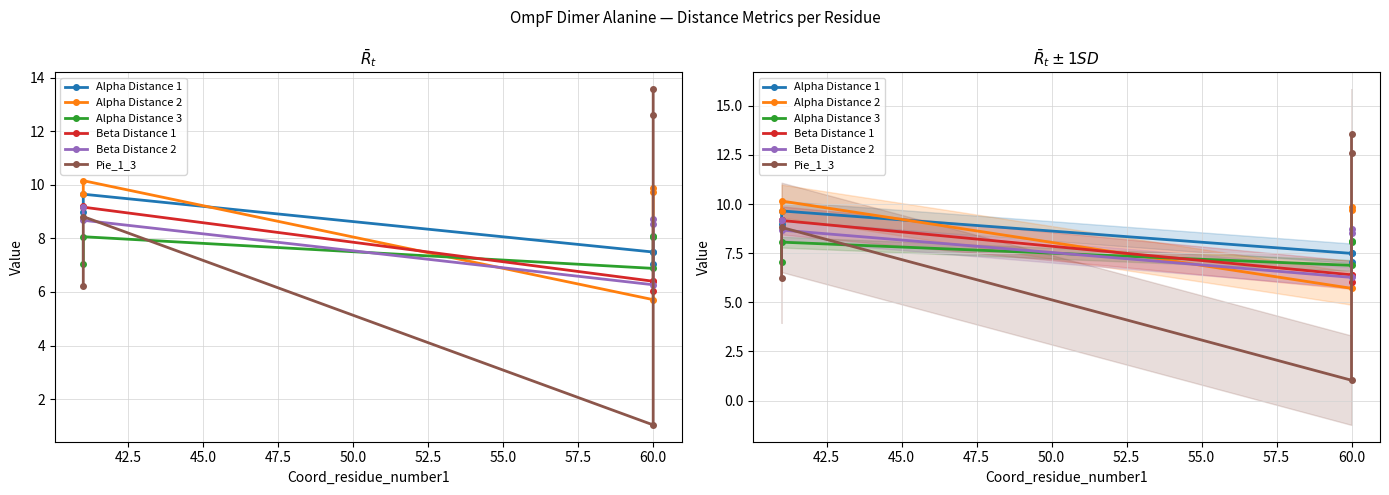

Reading left to right, extract all data points from this chart.

Alpha Distance 1: 9.0	9.6	7.5	7.5	7.0
Alpha Distance 2: 9.6	10.2	5.7	9.9	9.7
Alpha Distance 3: 7.0	8.1	6.9	8.1	8.1
Beta Distance 1: 9.2	9.2	6.4	6.4	6.0
Beta Distance 2: 9.2	8.7	6.3	8.7	8.6
Pie_1_3: 6.2	8.8	1.0	12.6	13.6